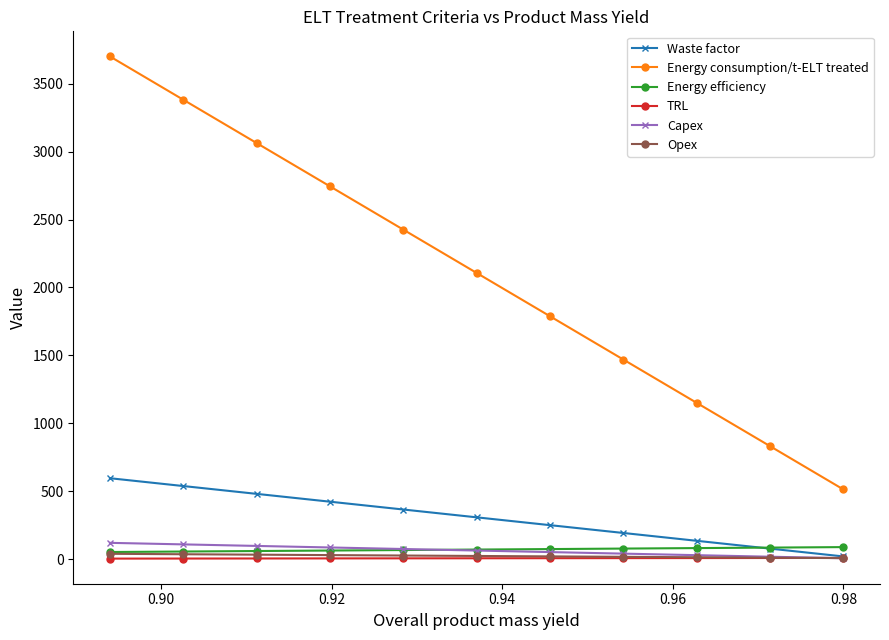

Does the chart display data point markers on the line(s)?

Yes